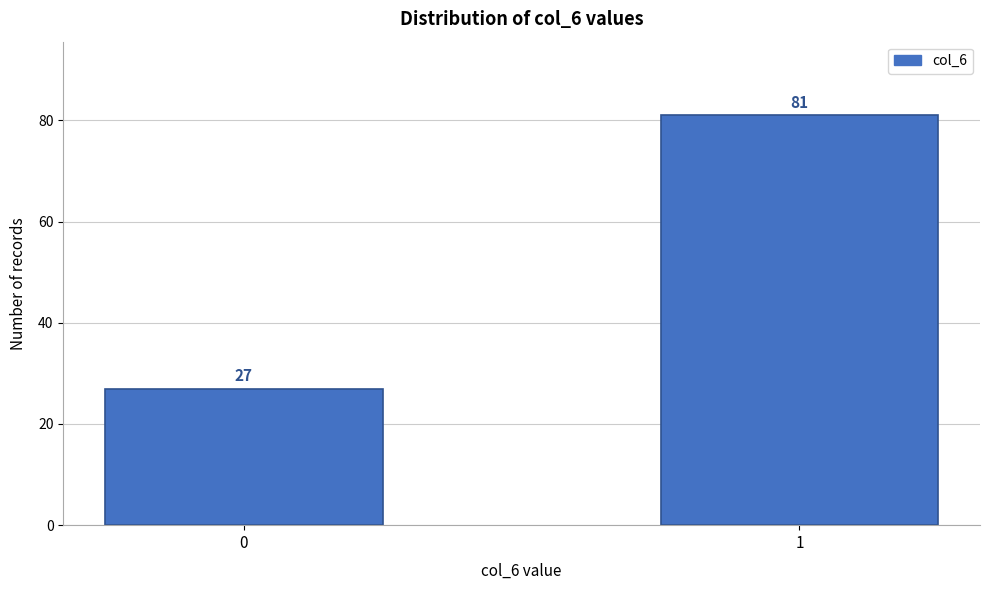

Reading right to left, extract all data points from this chart.

1=81	0=27